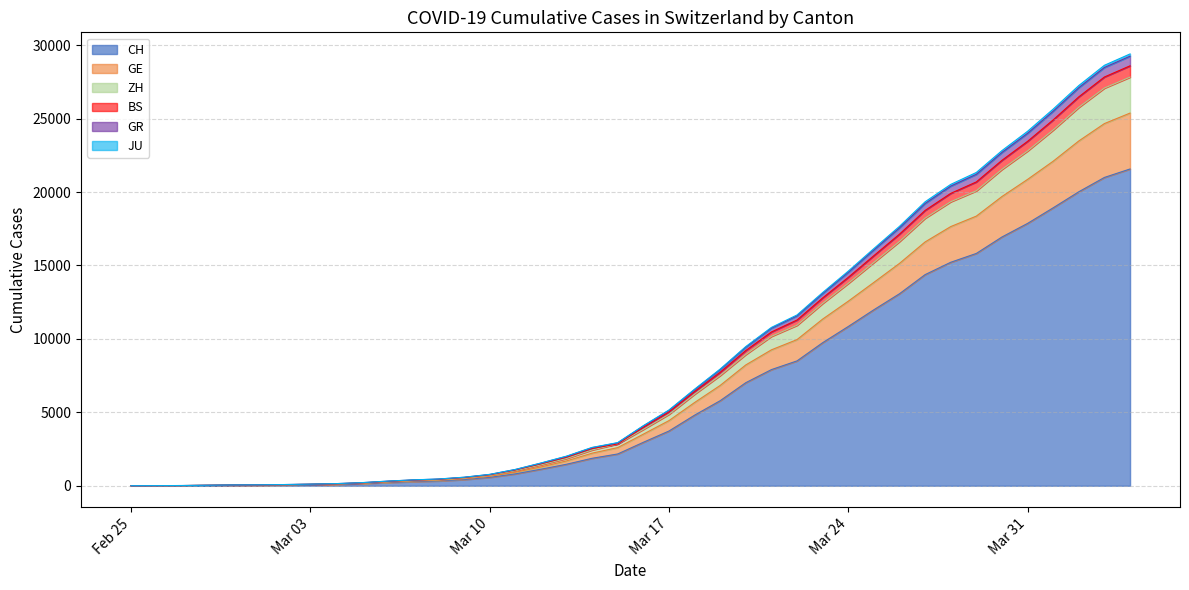

At which category is the sum across all series the highest?

2020-04-04